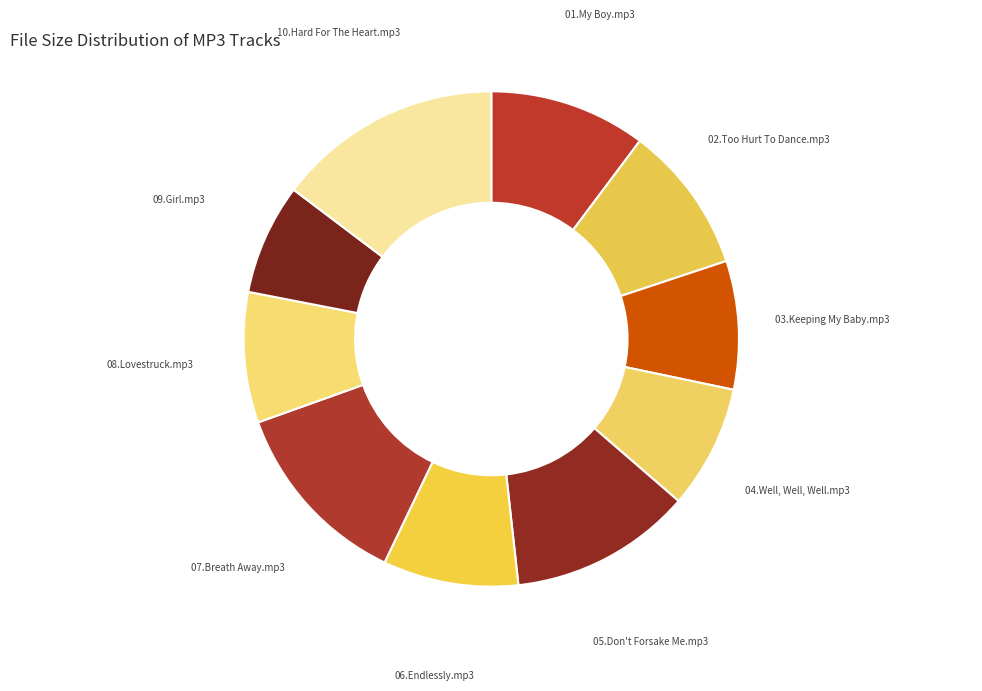

Which has a higher value, 04.Well, Well, Well.mp3 or 07.Breath Away.mp3?

07.Breath Away.mp3